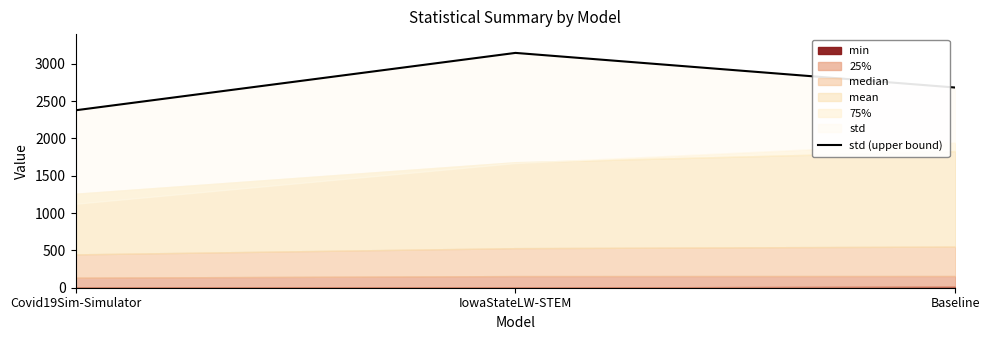

Approximately how many times larger is the value at Covid19Sim-Simulator compared to IowaStateLW-STEM?

0.8